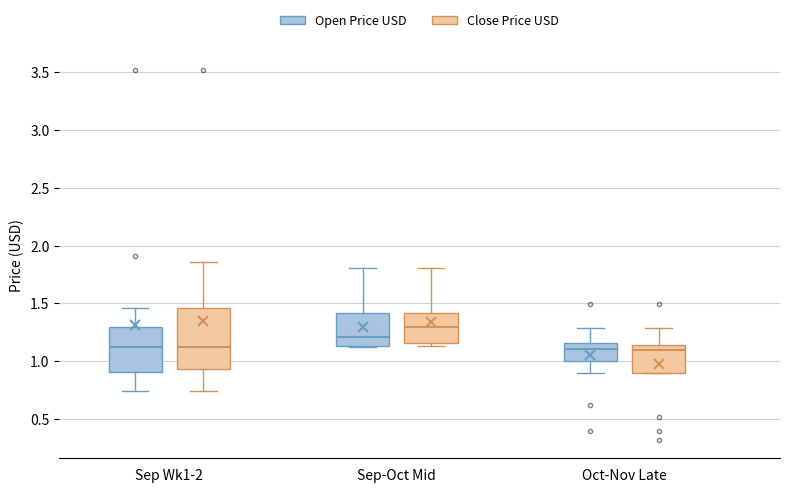

Reading left to right, transcribe this box plot: for each box, give where its median line is, the range the box spans, and where its two whiskers end, as read against the y-axis. The values are not printed on the chart, so give them approximately, as read against the axis.

Sep Wk1-2 (Open Price USD): median 1.10, box 0.90 to 1.30, whiskers 0.75 to 1.45
Sep Wk1-2 (Close Price USD): median 1.15, box 0.95 to 1.45, whiskers 0.75 to 1.85
Sep-Oct Mid (Open Price USD): median 1.20, box 1.15 to 1.40, whiskers 1.15 to 1.80
Sep-Oct Mid (Close Price USD): median 1.30, box 1.15 to 1.40, whiskers 1.15 (just below the box's lower edge) to 1.80
Oct-Nov Late (Open Price USD): median 1.10, box 1.00 to 1.15, whiskers 0.90 to 1.30
Oct-Nov Late (Close Price USD): median 1.10, box 0.90 to 1.15, whiskers 0.90 to 1.30